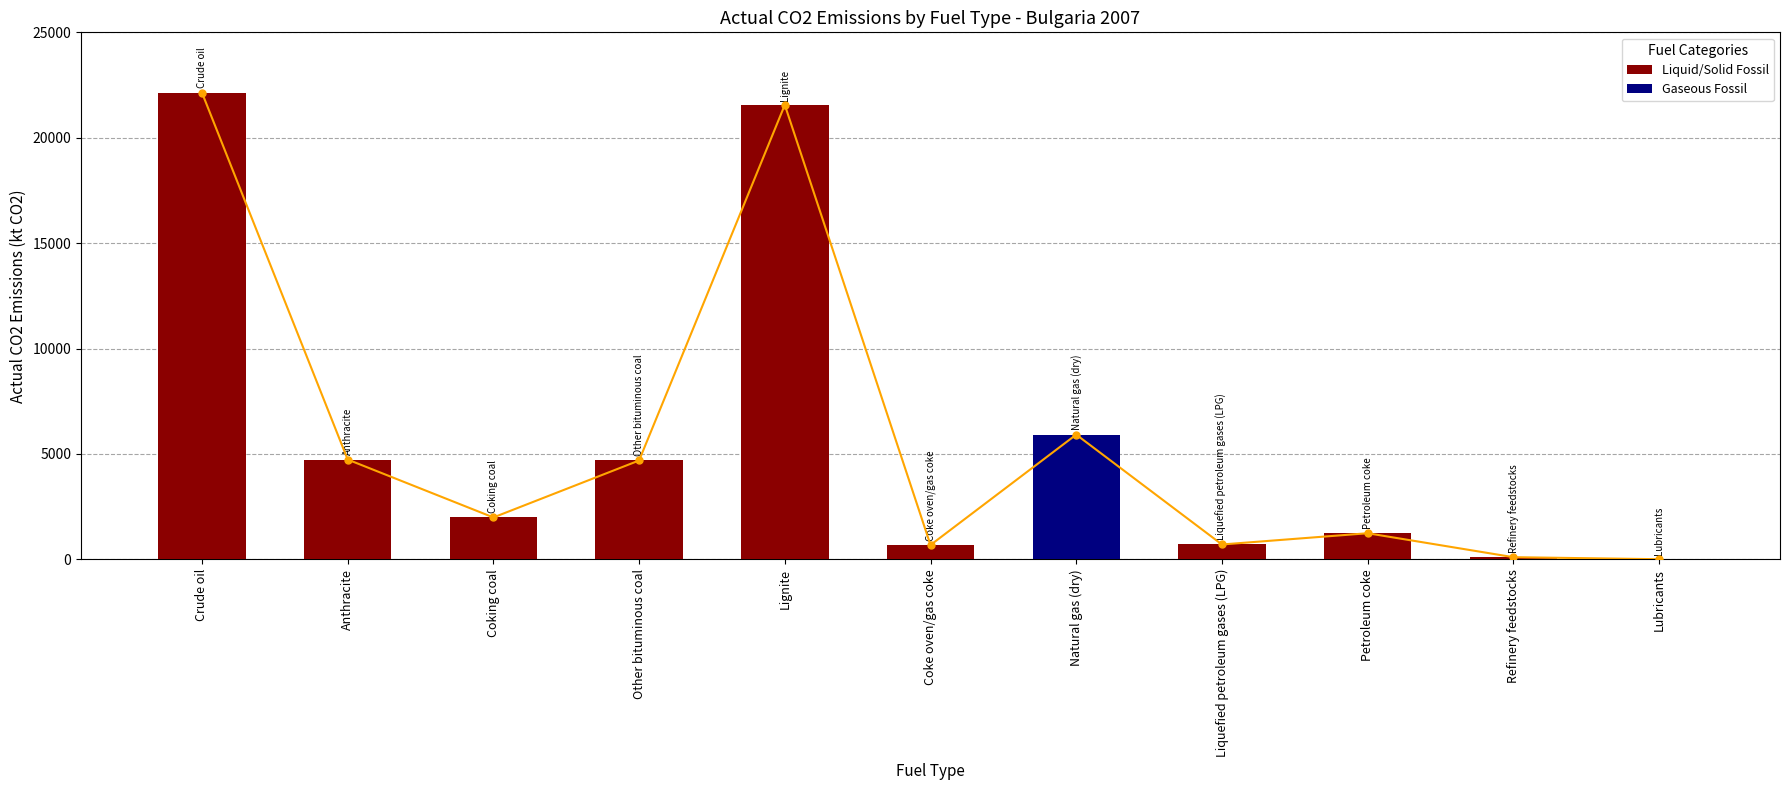

What is the change in value from Other bituminous coal to Natural gas (dry)?

+1227.1